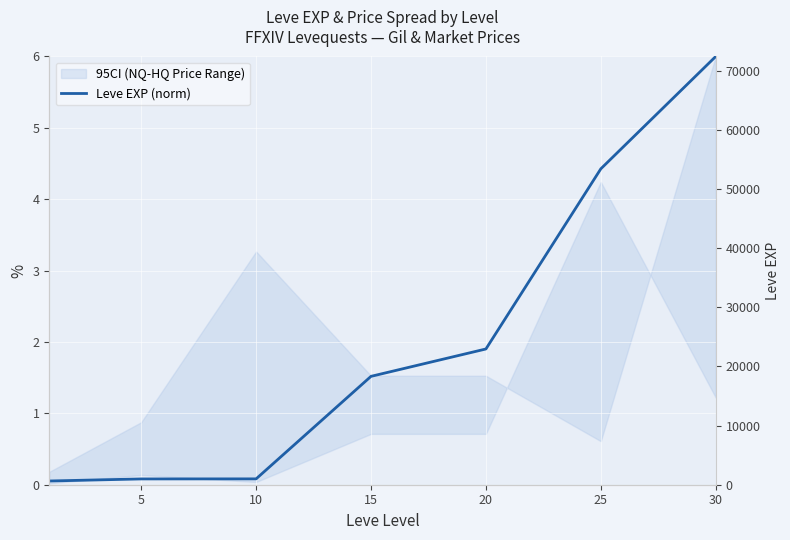

True or false: there are more than 0 points higher than both neighbors.

False